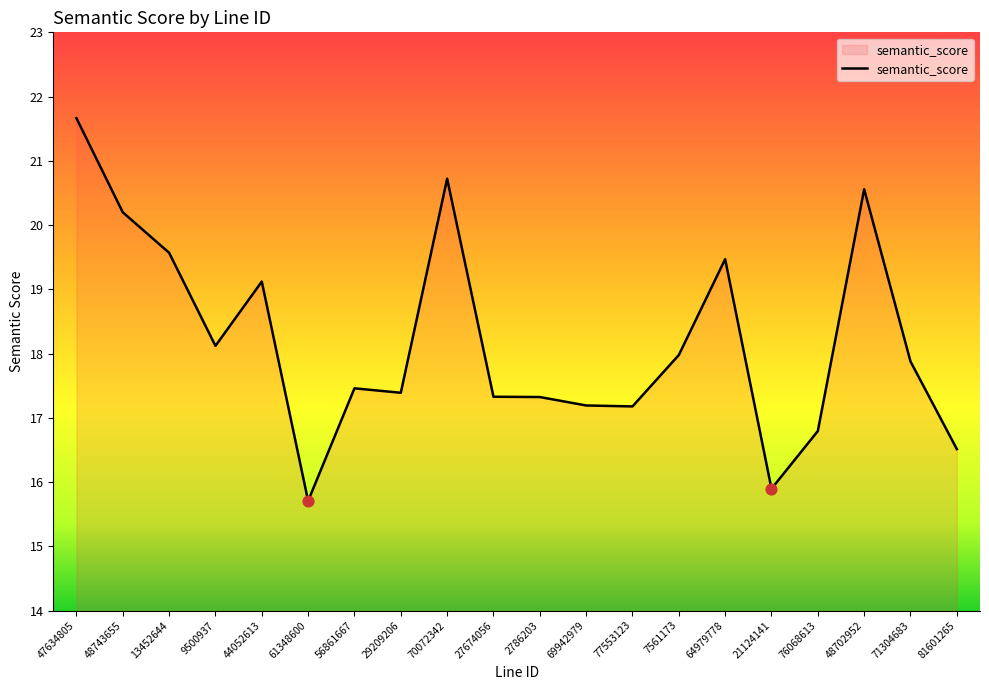

What is the change in value from 2786203 to 7561173?

+0.7